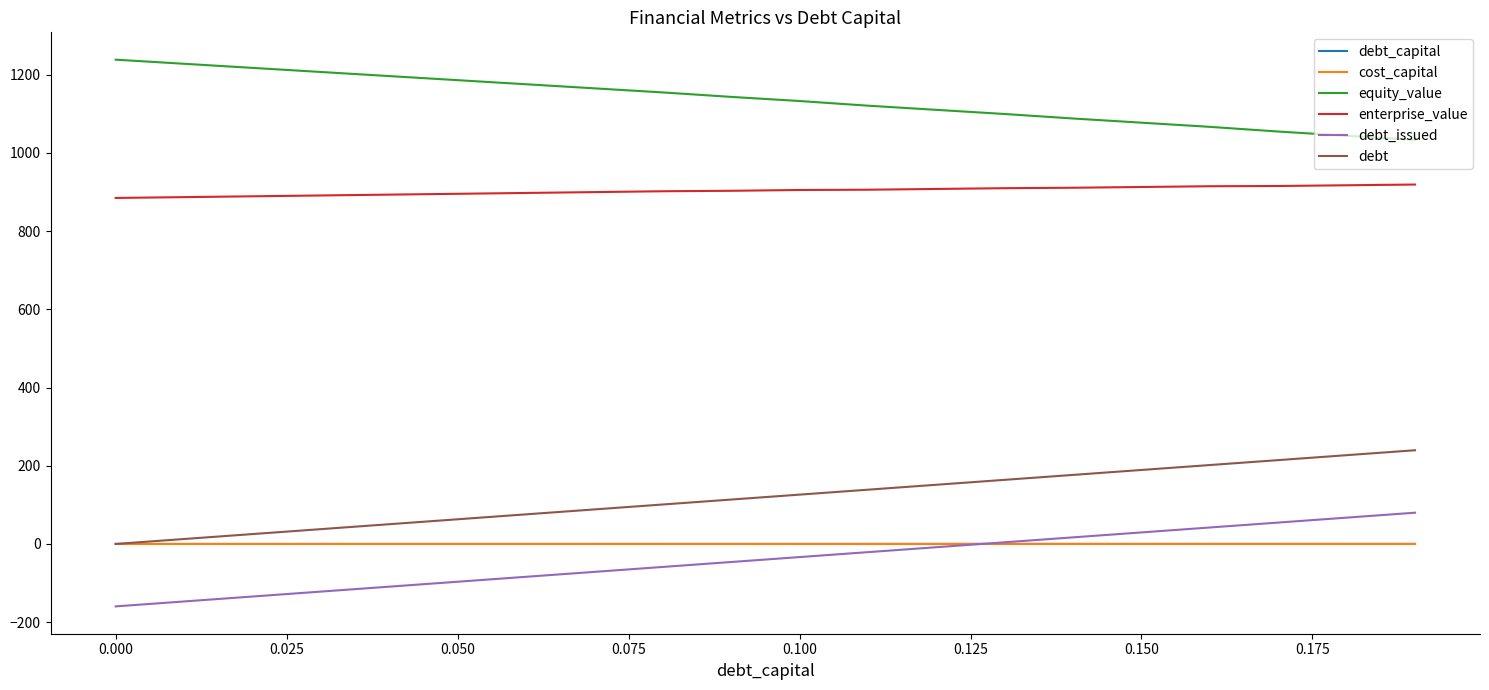

Which series has the largest total across all categories?

equity_value